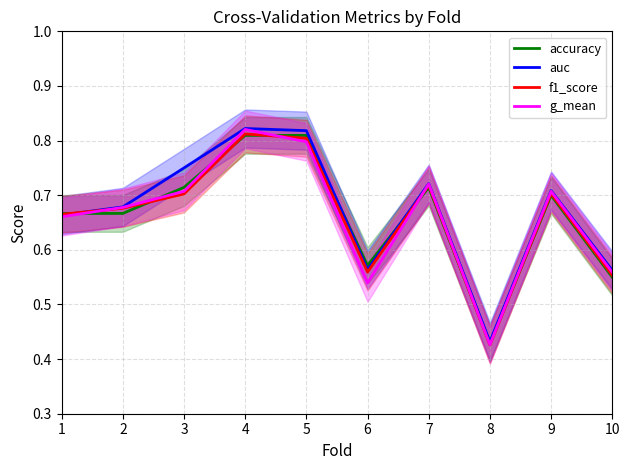

List the labels in order of auc value, smallest first.

8, 10, 6, 1, 2, 9, 7, 3, 5, 4